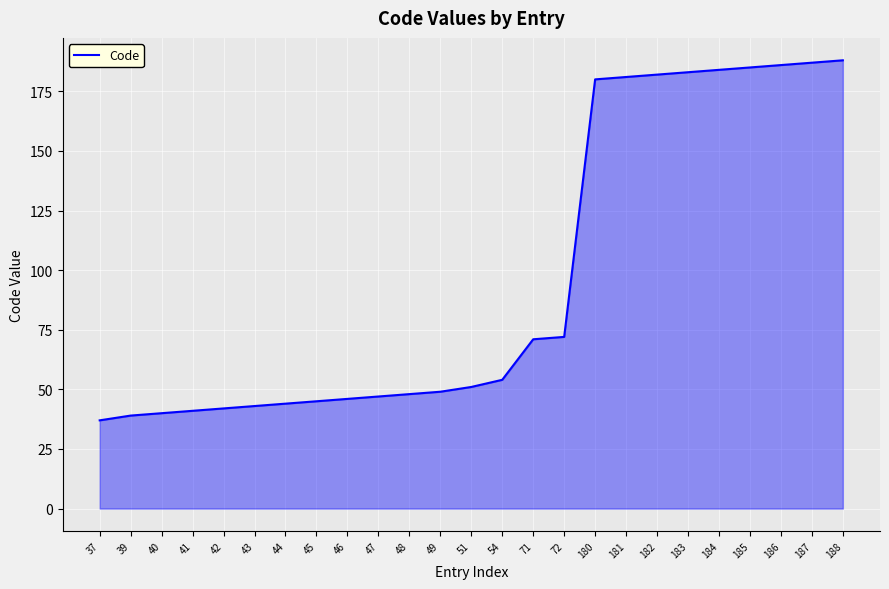

What is the ratio of the value at 185 to the value at 44?

4.2